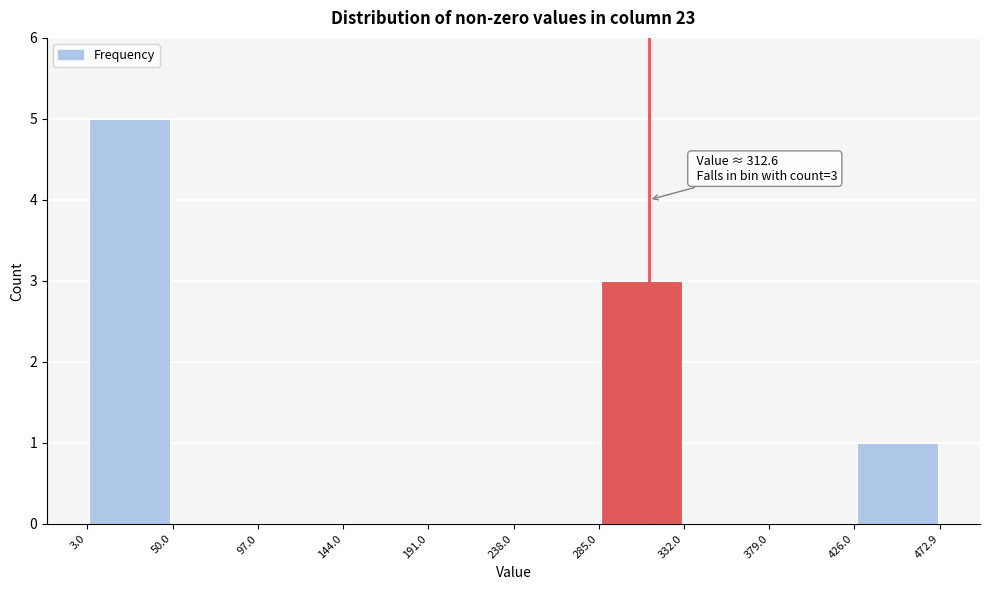

Which range on the x-axis has the tallest bar?

3.0 to 50.0